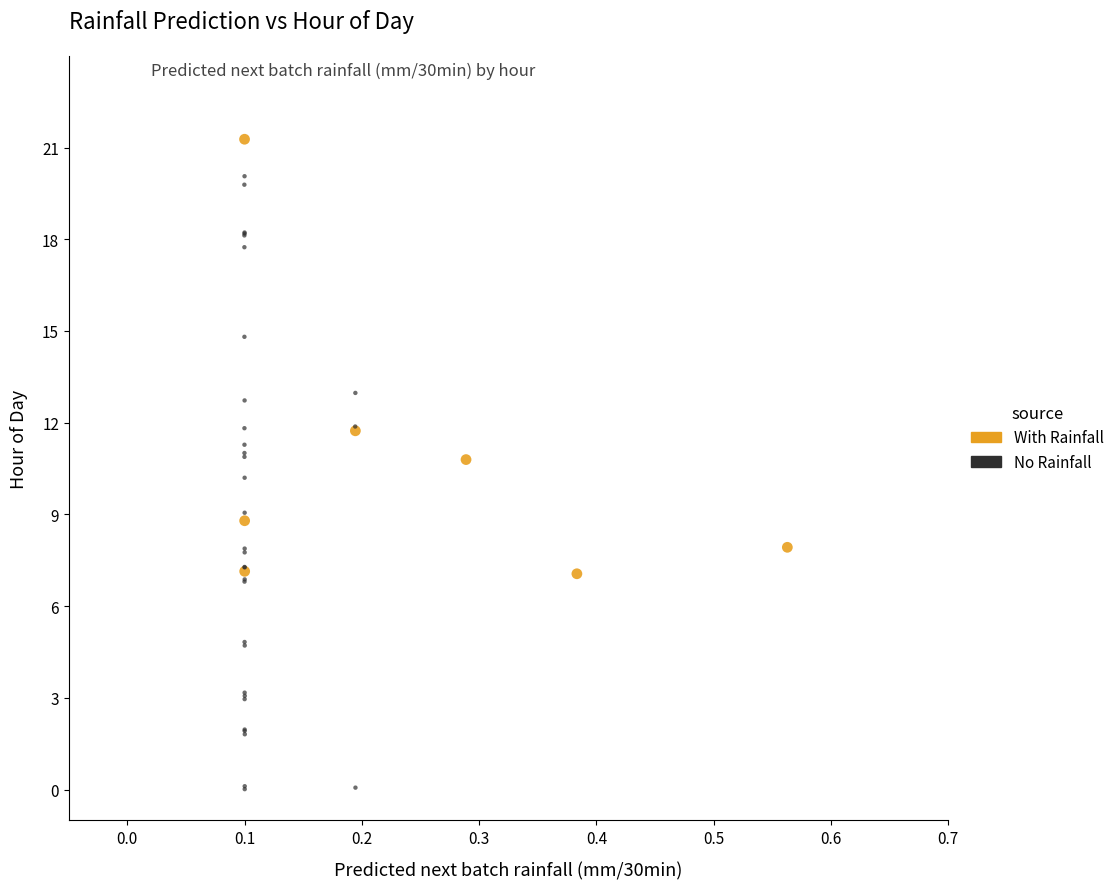

Which series reaches the maximum Y coordinate?

With Rainfall